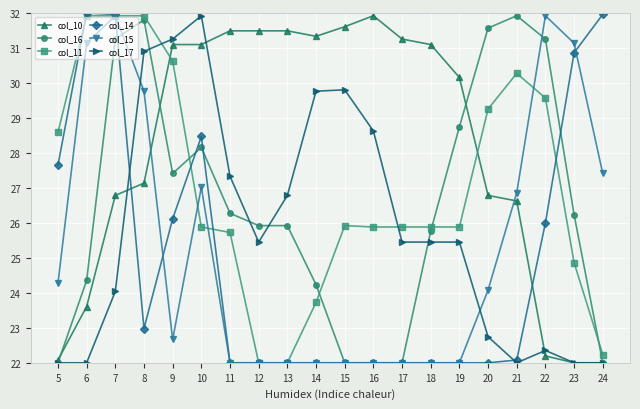

Is the value of col_10 at 12 greater than the value of col_15 at 12?

Yes